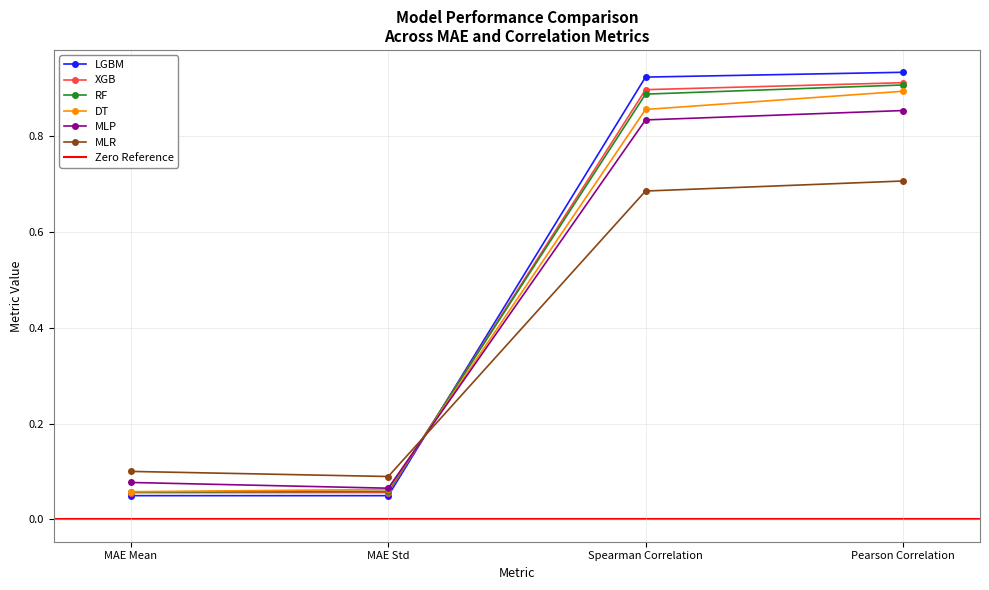

Rank the categories by MLP value from highest to lowest.

Pearson Correlation, Spearman Correlation, MAE Mean, MAE Std